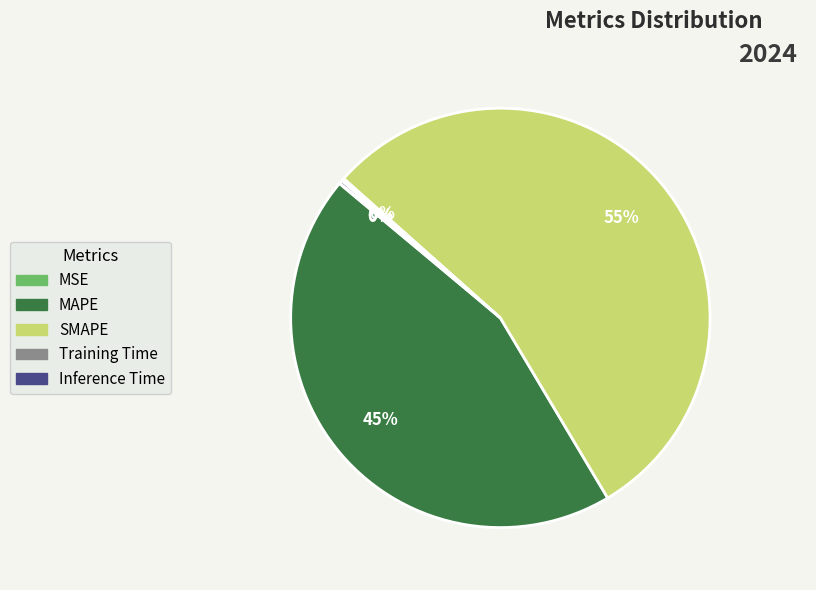

Which category has the biggest portion of the pie?

SMAPE